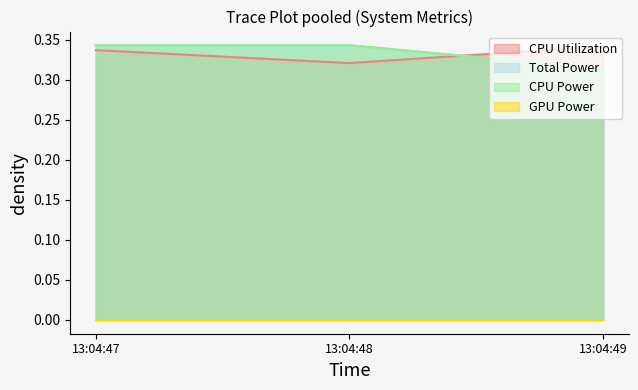

What is the greatest value displayed?

0.3